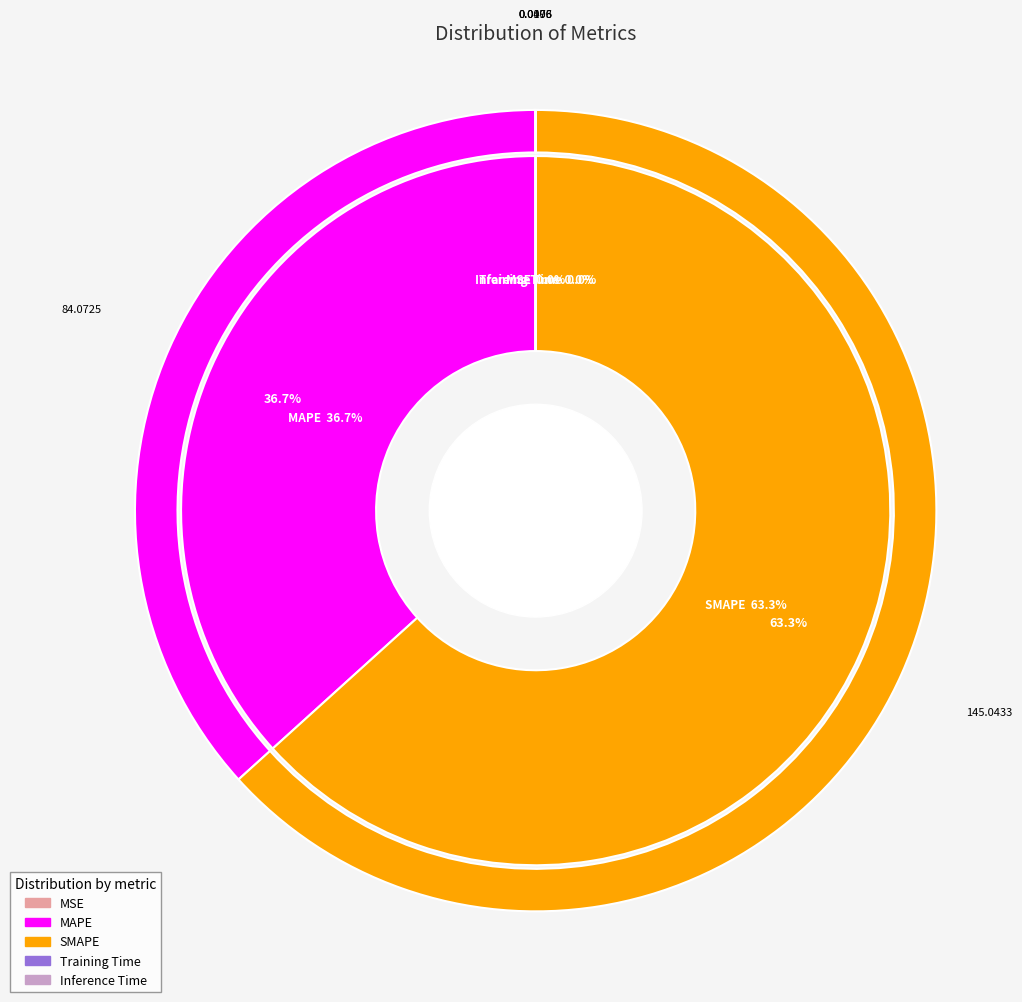

Combined, what portion of the pie is SMAPE and MAPE?

100.0%